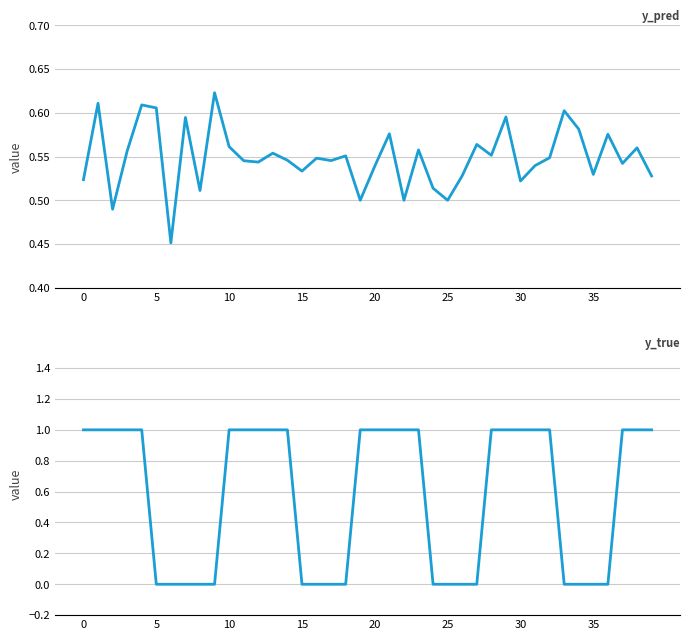

True or false: y_pred has a value of 0.6 at 34.

True